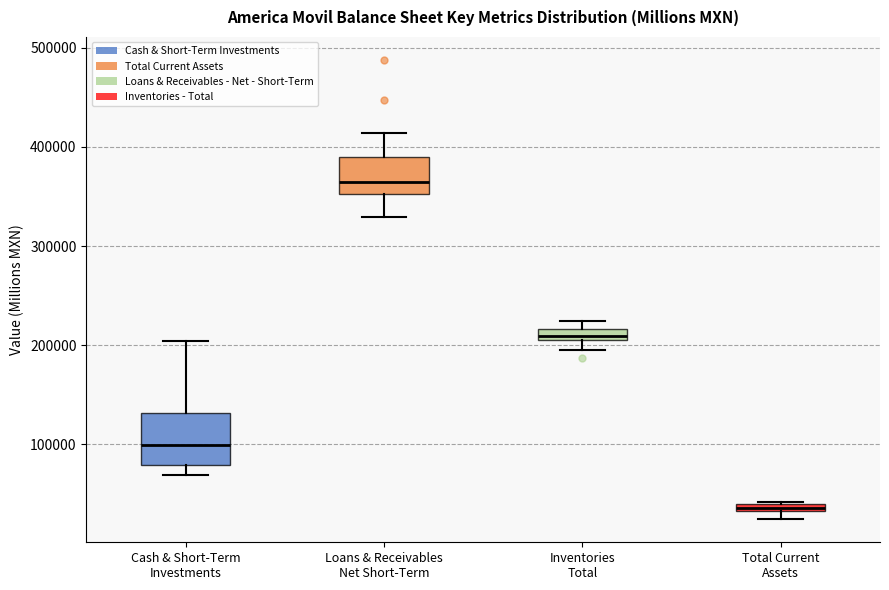

Which box's median line is the highest?

Loans & Receivables Net Short-Term